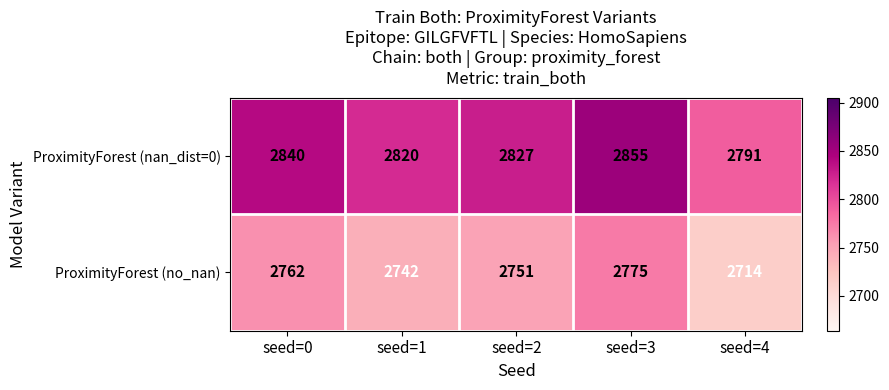

List the series in order of their overall mean, lowest first.

ProximityForest (no_nan), ProximityForest (nan_dist=0)